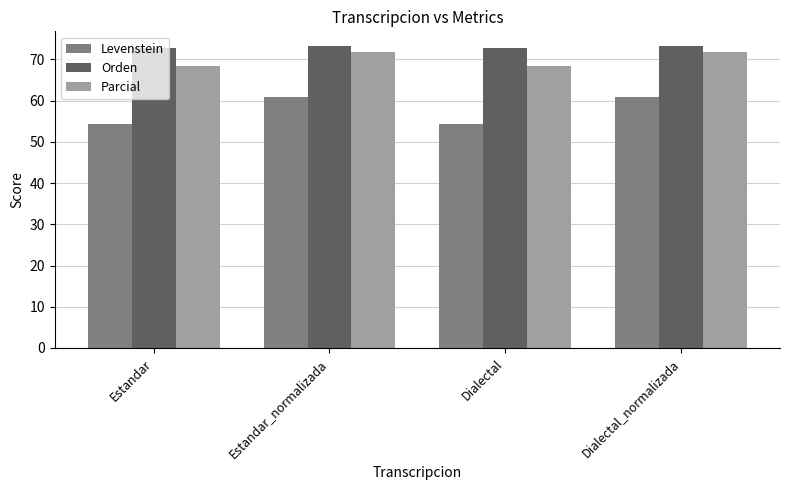

Reading right to left, transcribe all the data shown in this chart.

Levenstein: Dialectal_normalizada=61.0	Dialectal=54.4	Estandar_normalizada=61.0	Estandar=54.4
Orden: Dialectal_normalizada=73.2	Dialectal=72.8	Estandar_normalizada=73.2	Estandar=72.8
Parcial: Dialectal_normalizada=71.8	Dialectal=68.4	Estandar_normalizada=71.8	Estandar=68.4